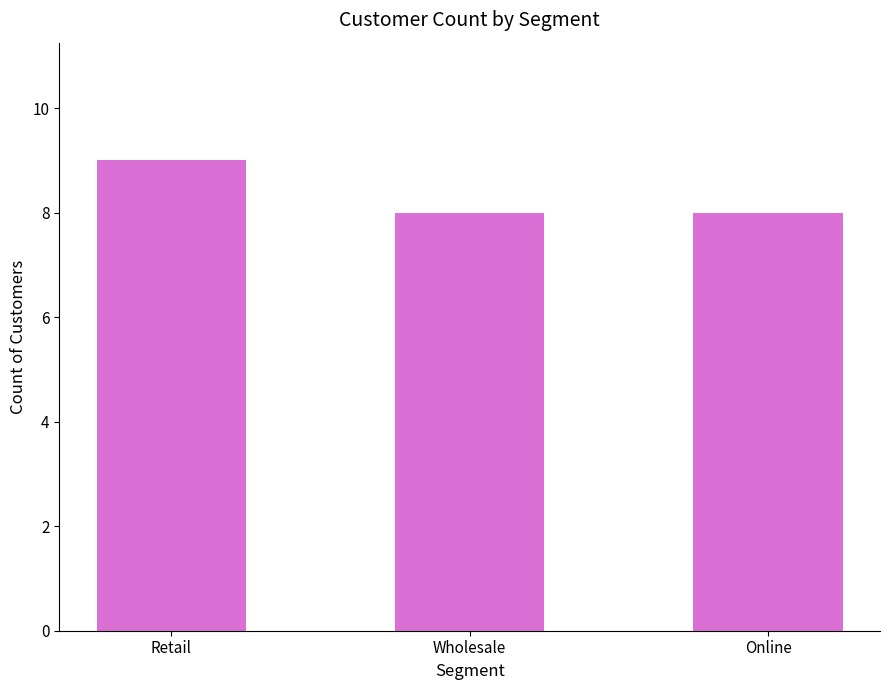

What is the value of the 1st bar from the left?

9